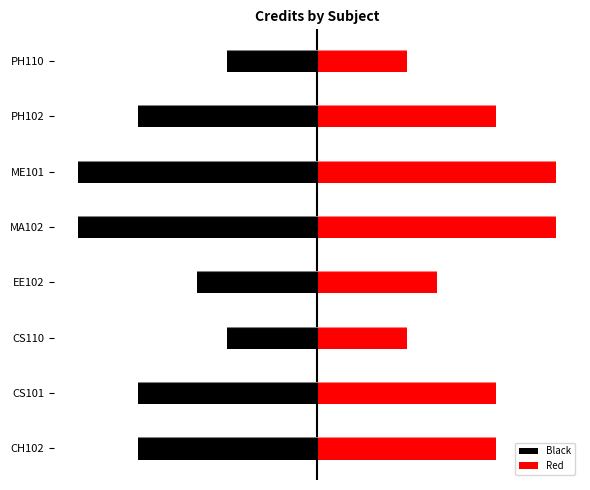

What is the difference between the Red values at MA102 and CS101?

2